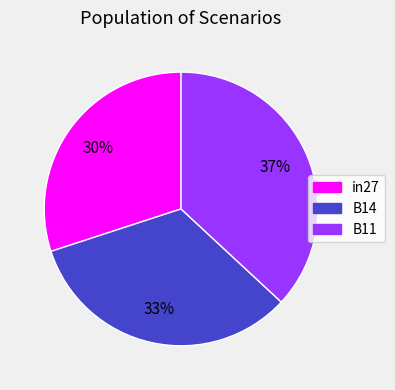

To the nearest percent, what percentage of the pie is B14?

33%